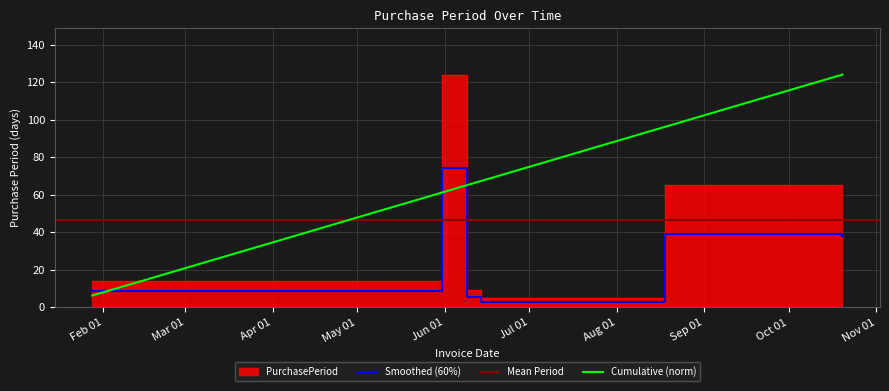

What is the value of the 5th point from the left?

65